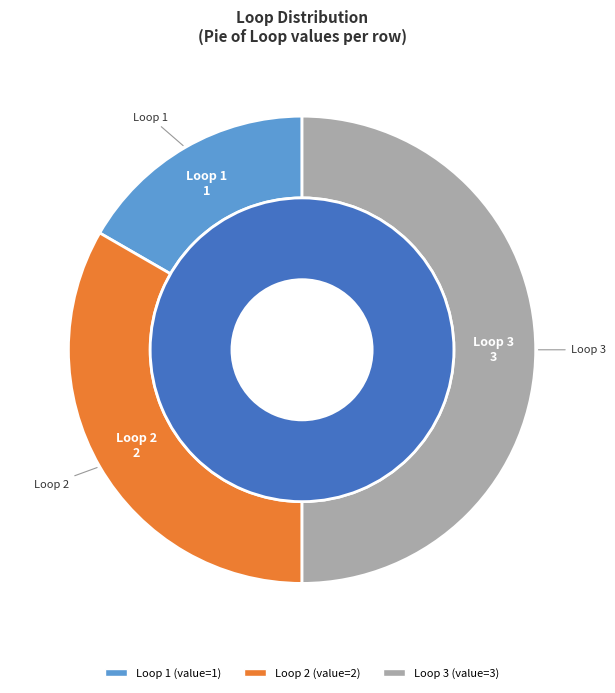

Does any single category account for the majority?

No